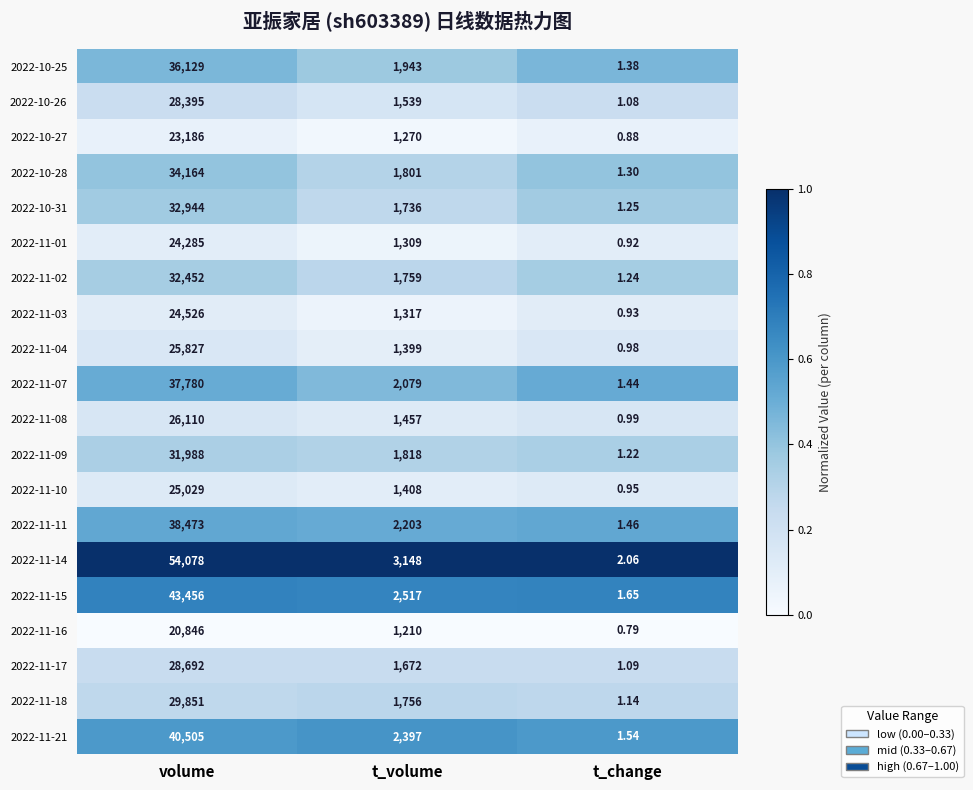

Which category has the lowest value across all series?

t_change